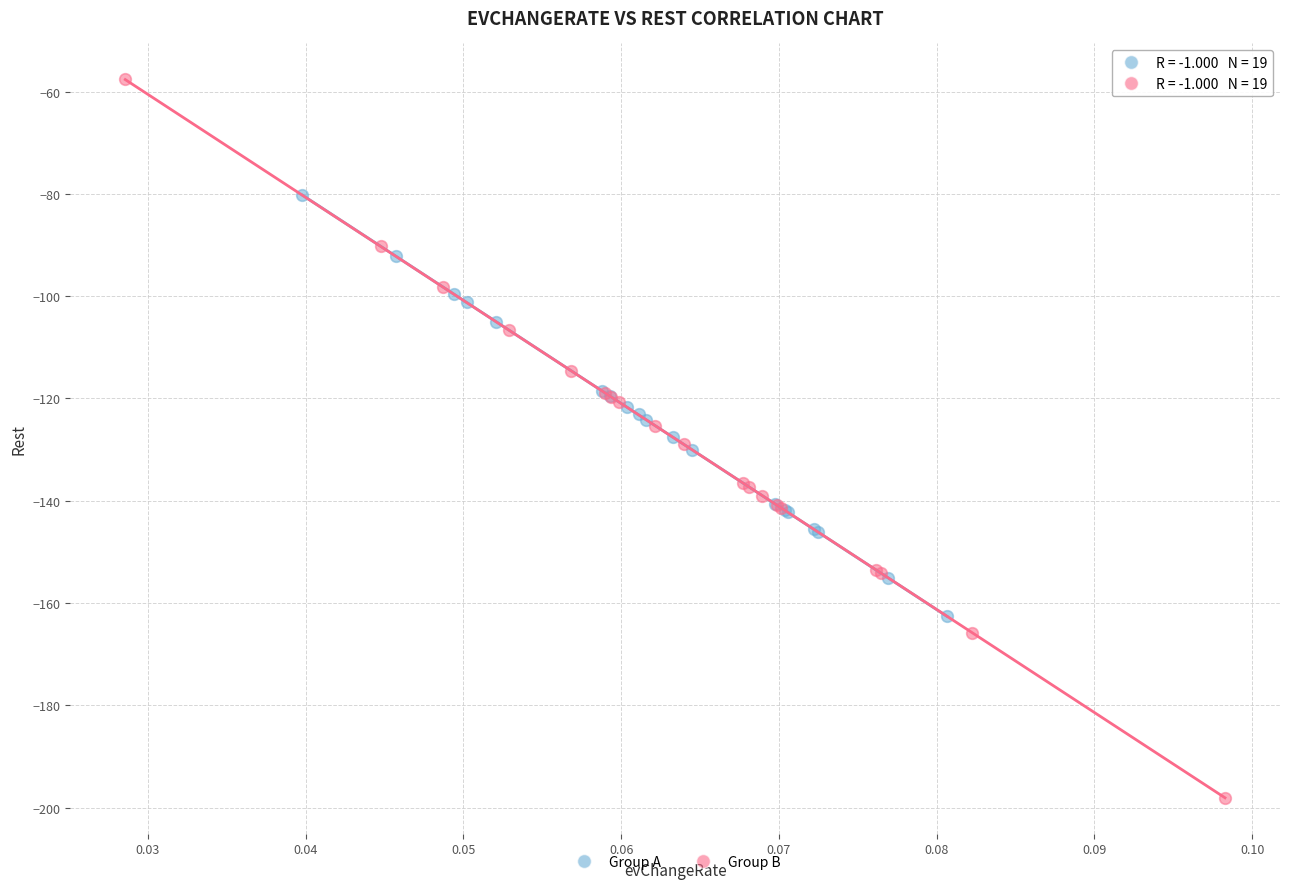

Which series contains the lowest Y value?

Group B